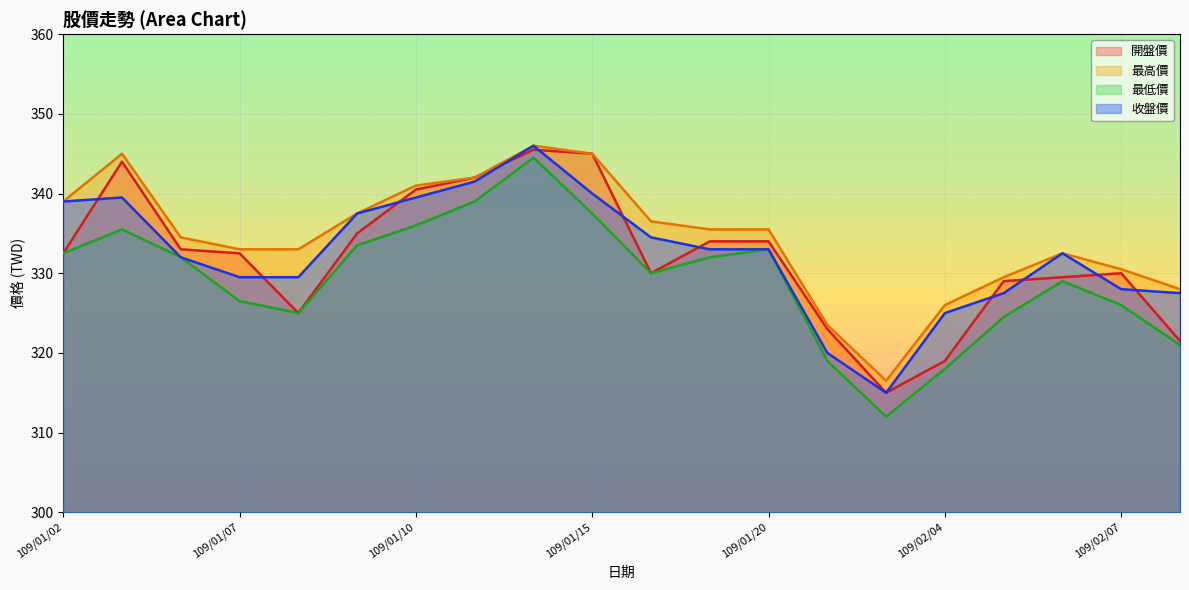

True or false: 最高價 and 收盤價 cross at least once.

False